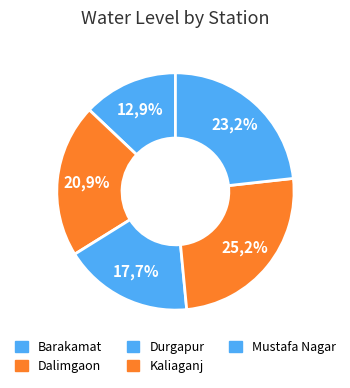

To the nearest percent, what portion does Kaliaganj represent?

25%